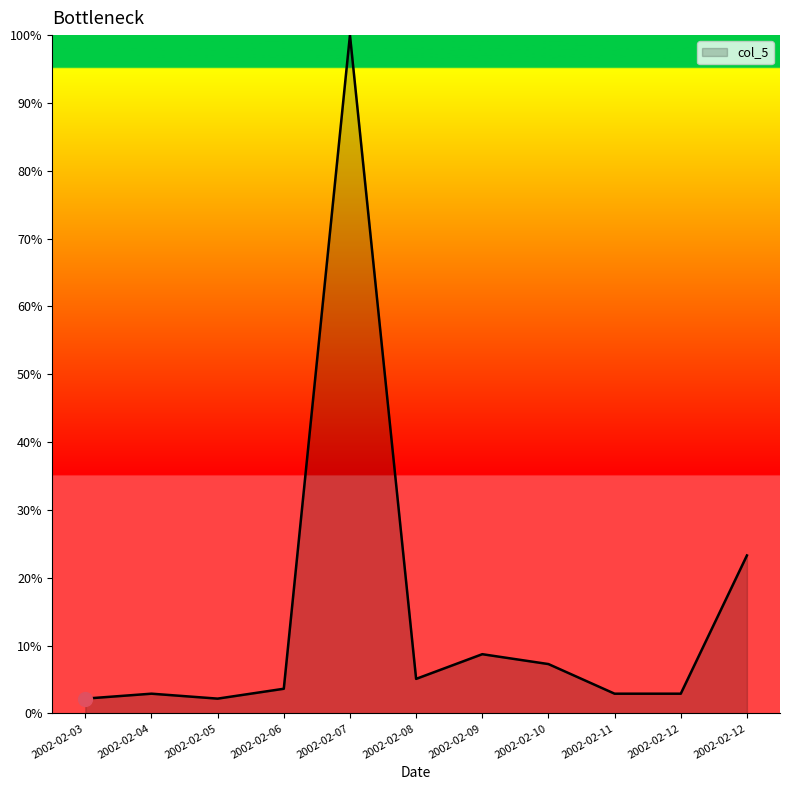

Is this an area chart (filled region under the line)?

Yes